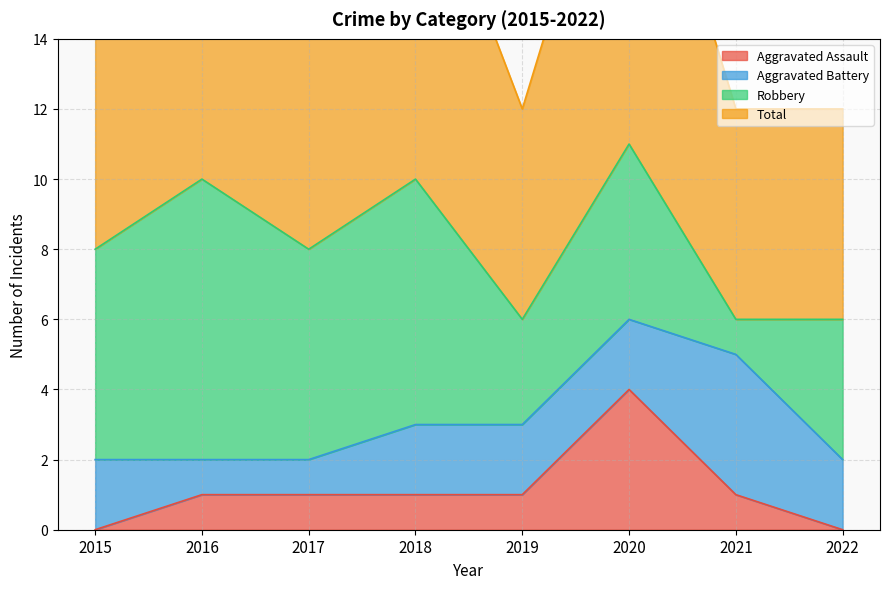

At which label does Total reach its peak?

2020